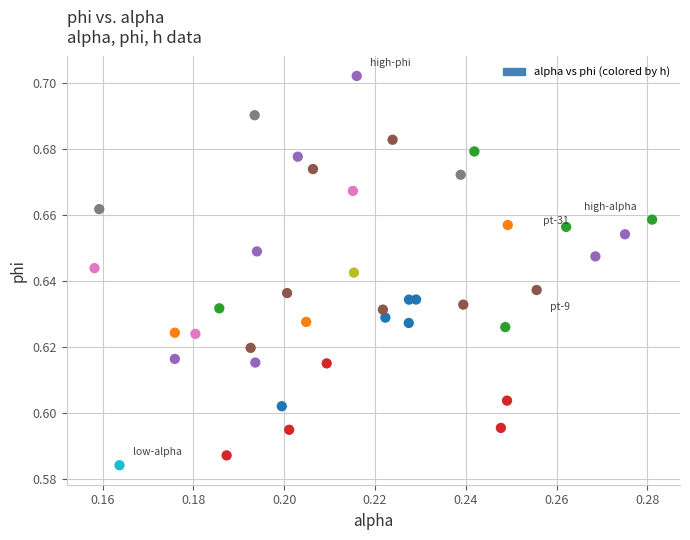

How many data points are displayed?

40